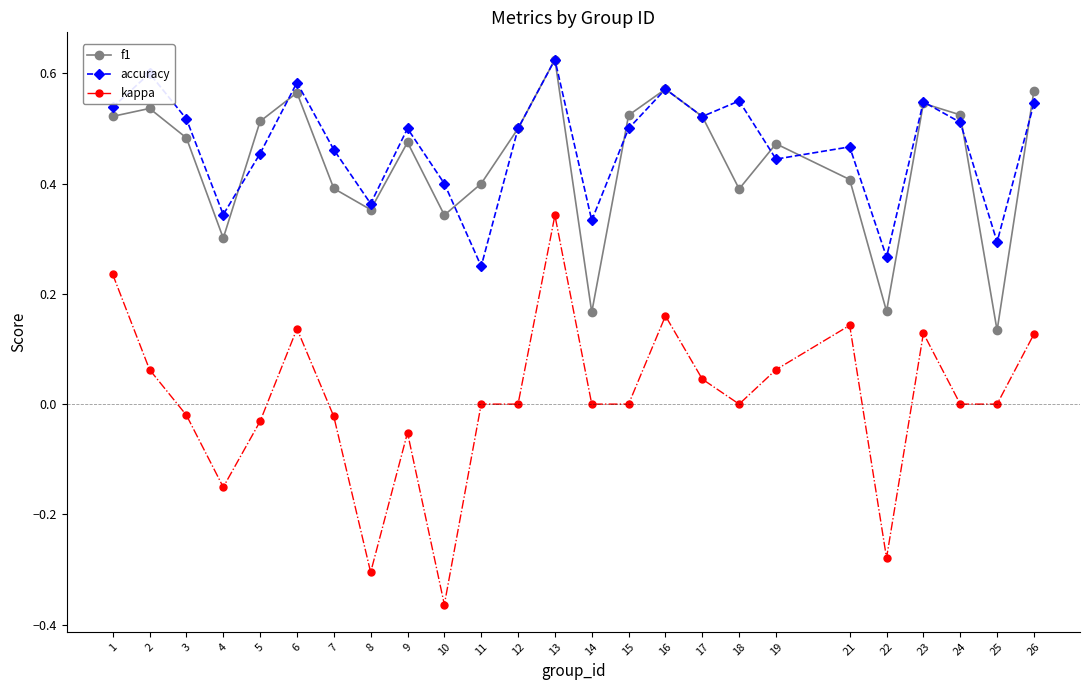

Count the f1 values in the range 0 to 1.

25